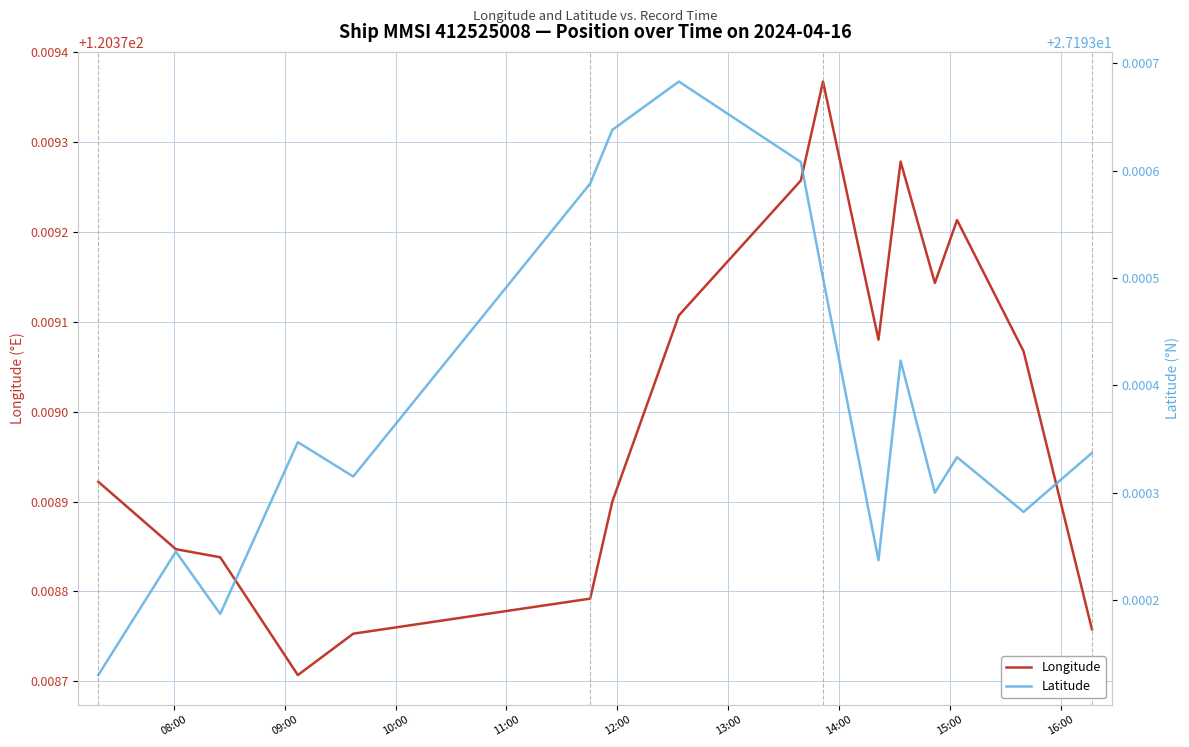

What is the value of the Longitude point at the 8th from the left?

120.4